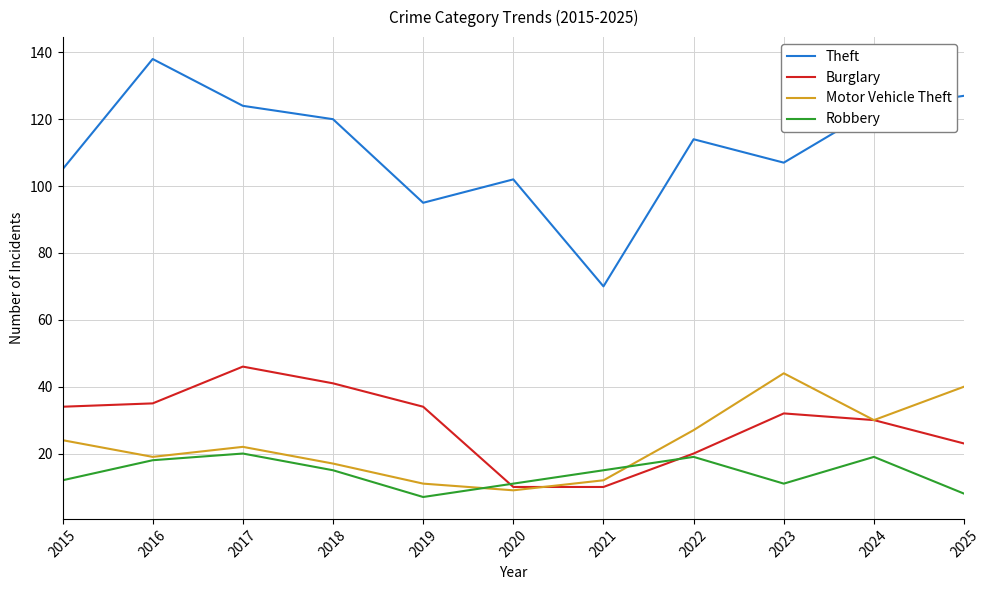

Reading right to left, list all the values displayed in this chart.

Theft: 2025=127	2024=123	2023=107	2022=114	2021=70	2020=102	2019=95	2018=120	2017=124	2016=138	2015=105
Burglary: 2025=23	2024=30	2023=32	2022=20	2021=10	2020=10	2019=34	2018=41	2017=46	2016=35	2015=34
Motor Vehicle Theft: 2025=40	2024=30	2023=44	2022=27	2021=12	2020=9	2019=11	2018=17	2017=22	2016=19	2015=24
Robbery: 2025=8	2024=19	2023=11	2022=19	2021=15	2020=11	2019=7	2018=15	2017=20	2016=18	2015=12